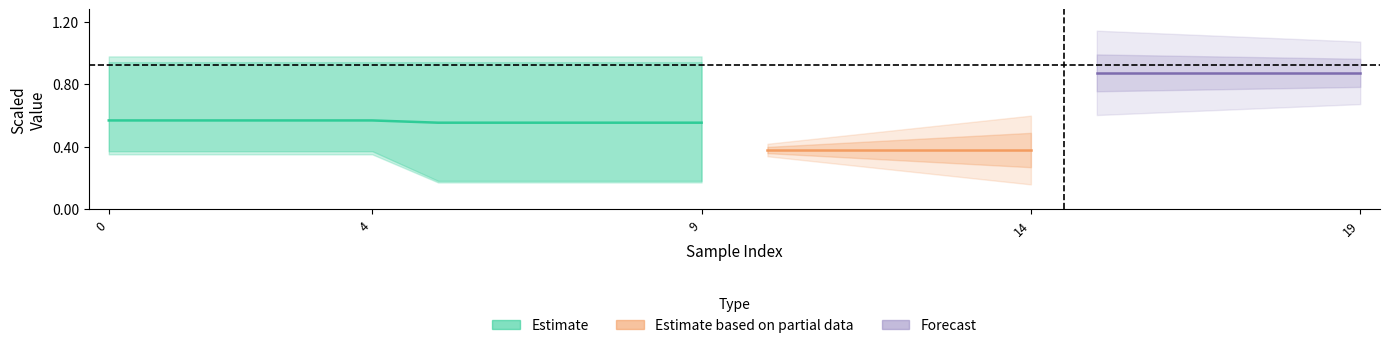

What is the greatest value displayed?

0.9